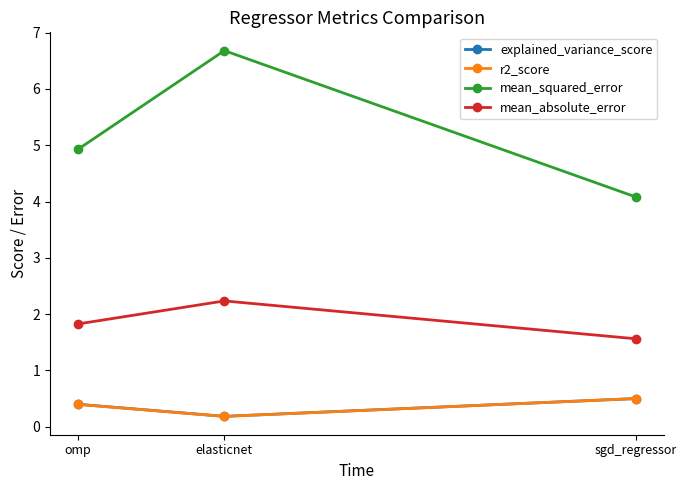

Which label corresponds to the largest value in the chart?

elasticnet